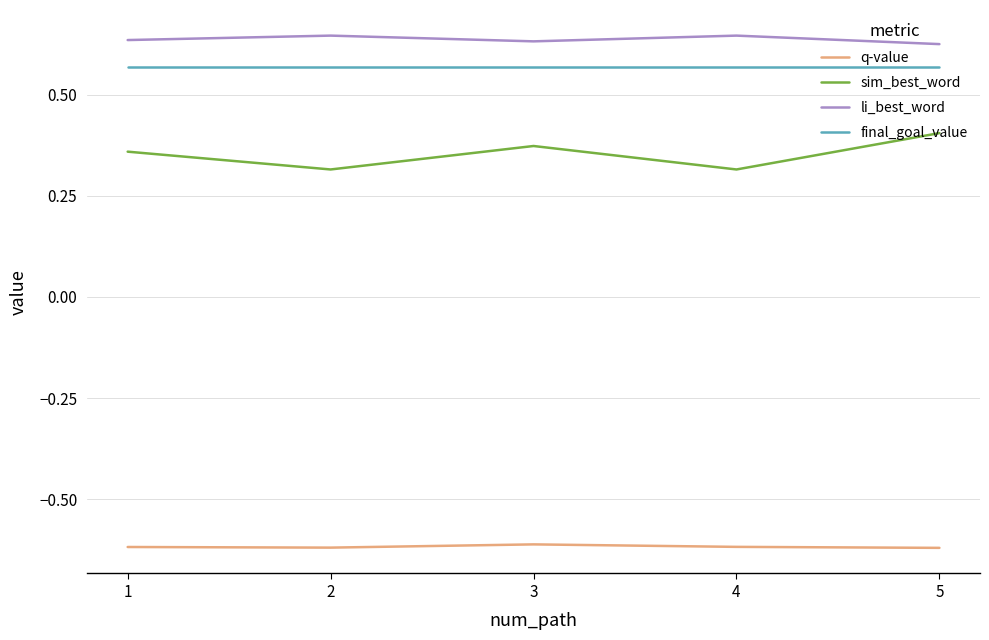

Rank the series by their maximum value, from lowest to highest.

q-value, sim_best_word, final_goal_value, li_best_word